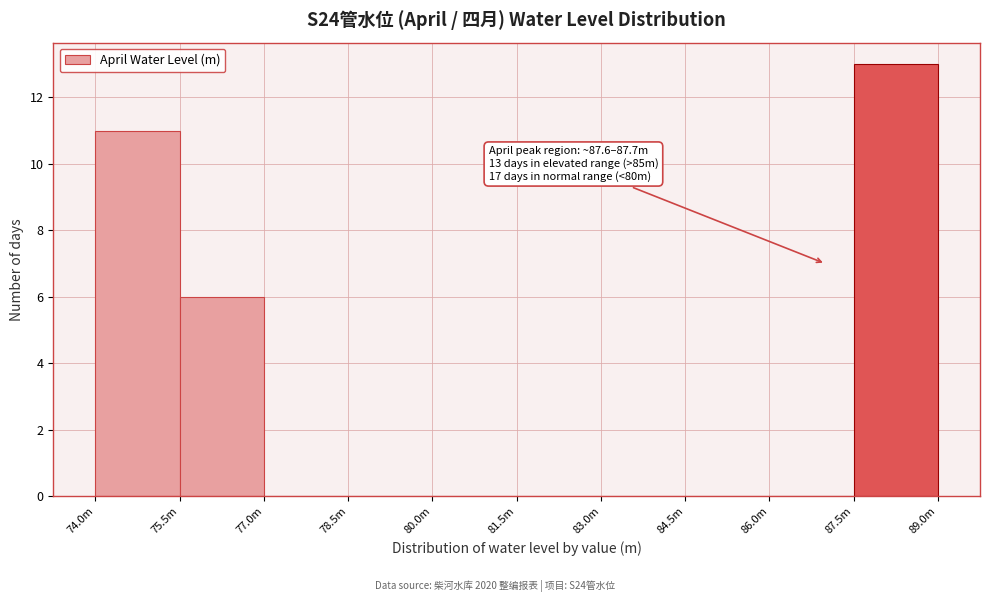

Reading left to right, transcribe all the data shown in this chart.

74.0m=11	75.5m=6	77.0m=0	78.5m=0	80.0m=0	81.5m=0	83.0m=0	84.5m=0	86.0m=0	87.5m=13